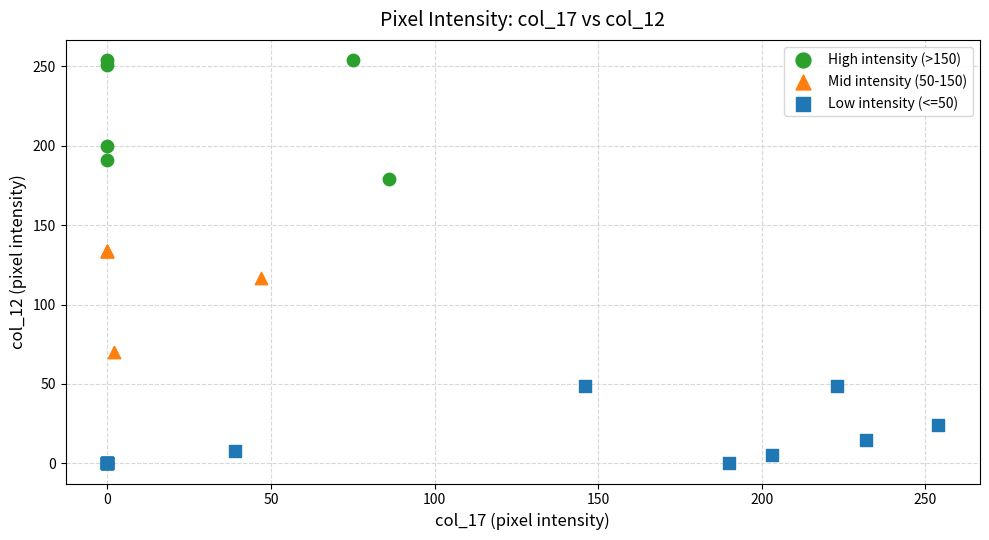

Which series contains the highest Y value?

High intensity (>150)